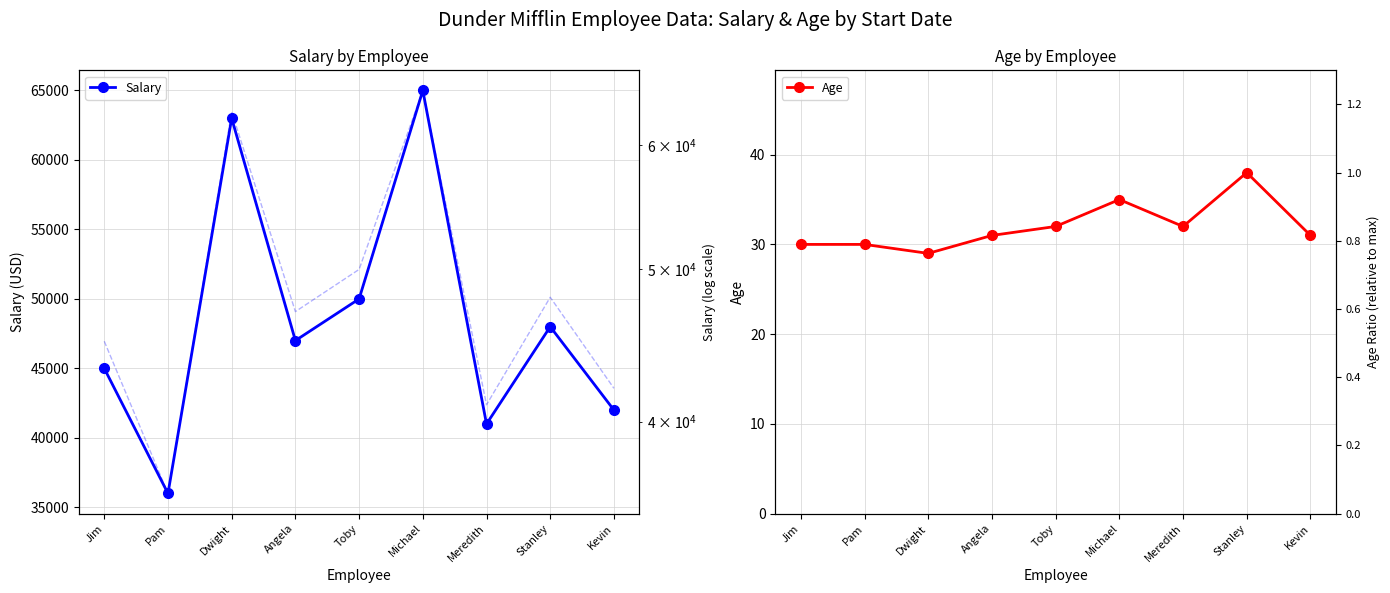

Which series changed the most between Angela and Toby?

Salary